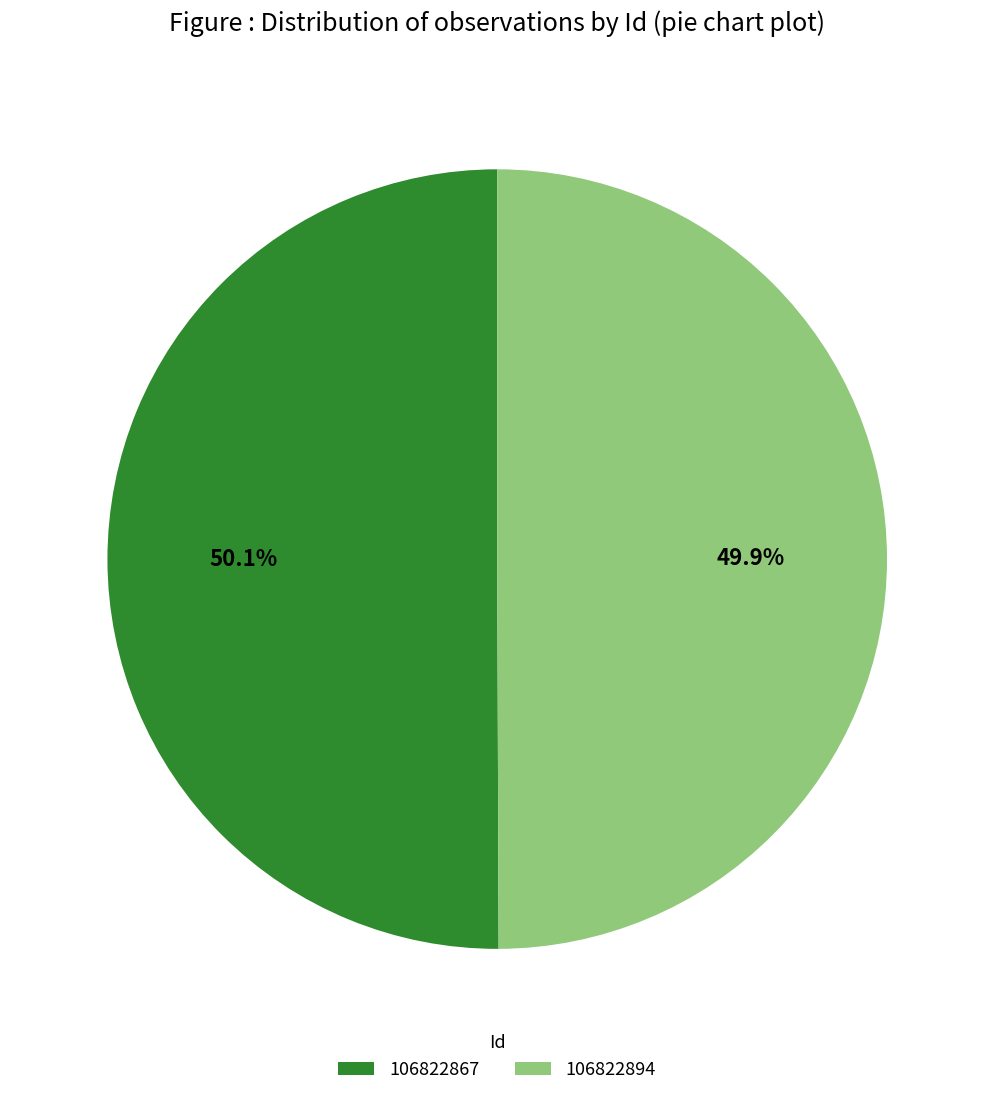

To the nearest percent, what percentage of the pie is 106822867?

50%